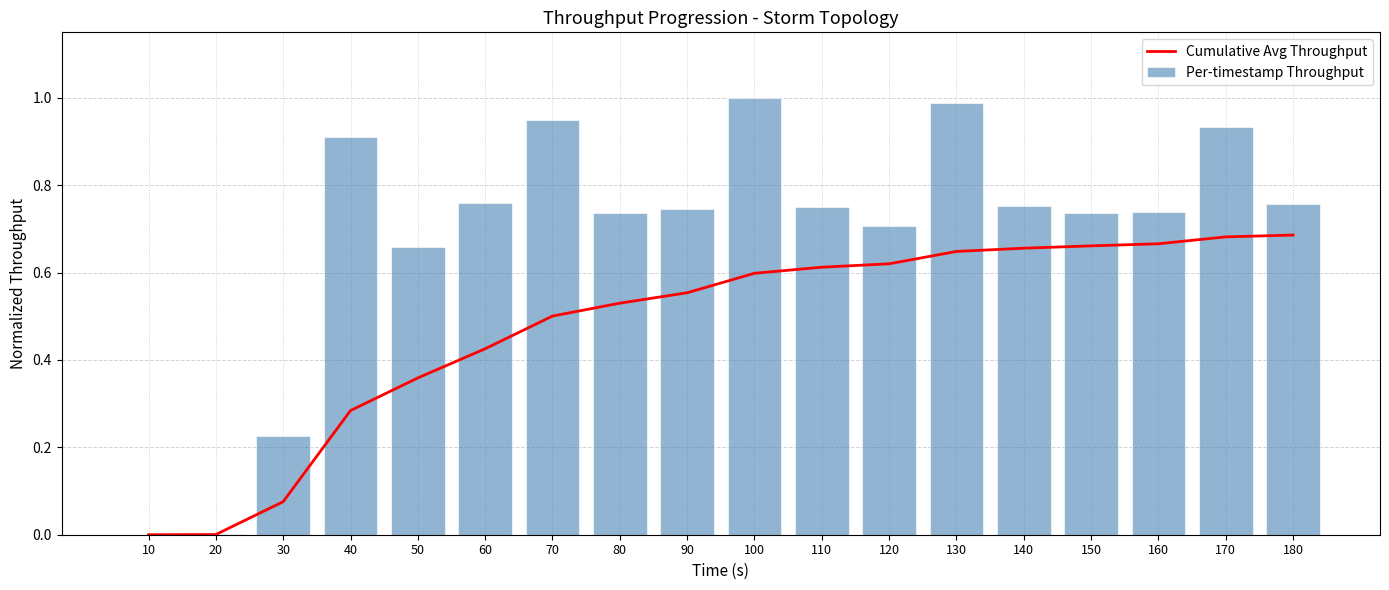

The Cumulative Avg Throughput series shows 0.0 at 30. True or false?

False